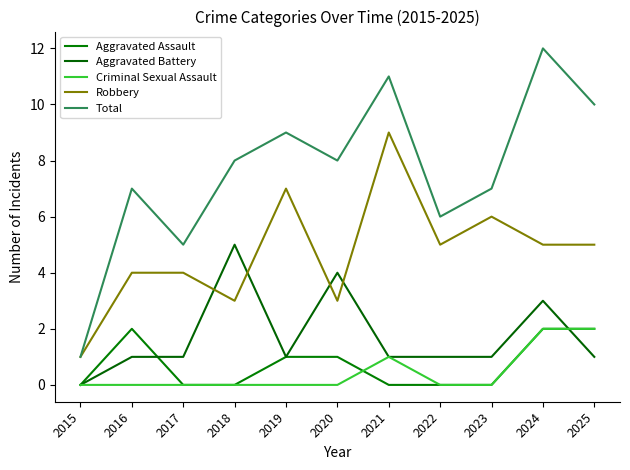

The Aggravated Battery series shows 5 at 2018. True or false?

True